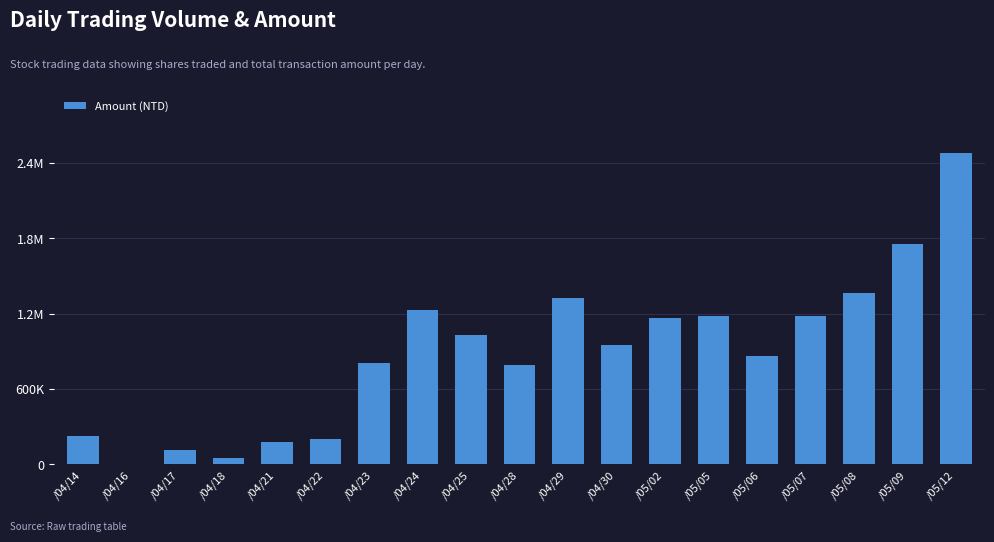

At which label is the value closest to 1242335?

/04/24